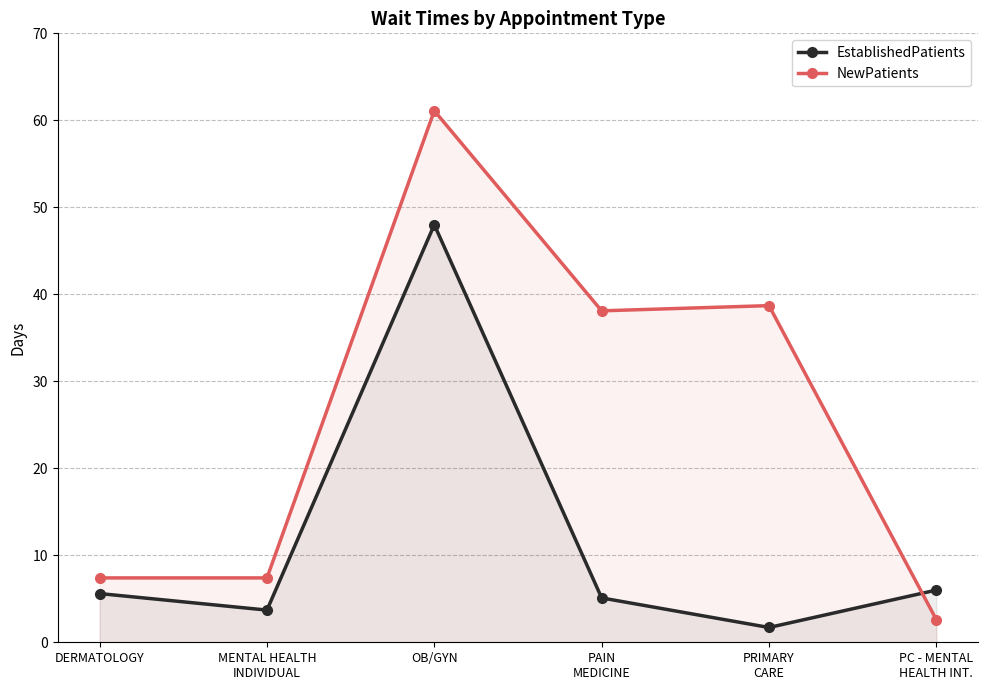

Where do NewPatients and EstablishedPatients first cross each other?

PRIMARY
CARE and PC - MENTAL
HEALTH INT.